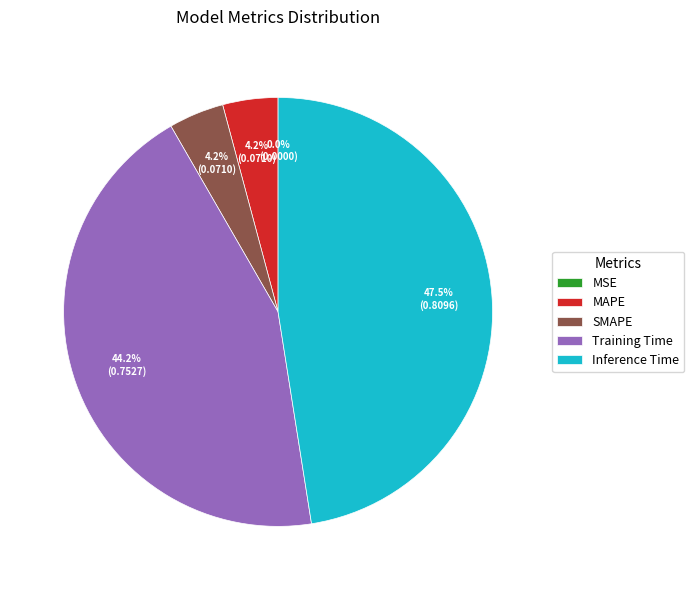

Is there a majority slice in this chart?

No